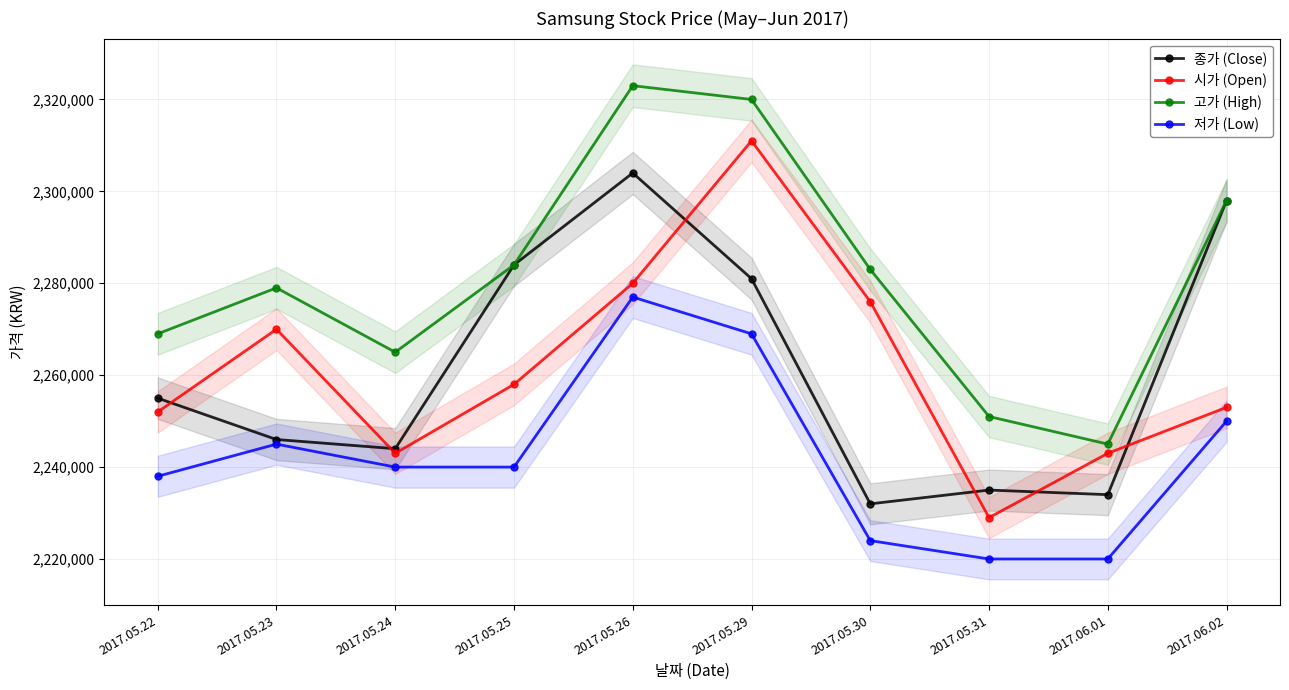

Does the chart display data point markers on the line(s)?

Yes